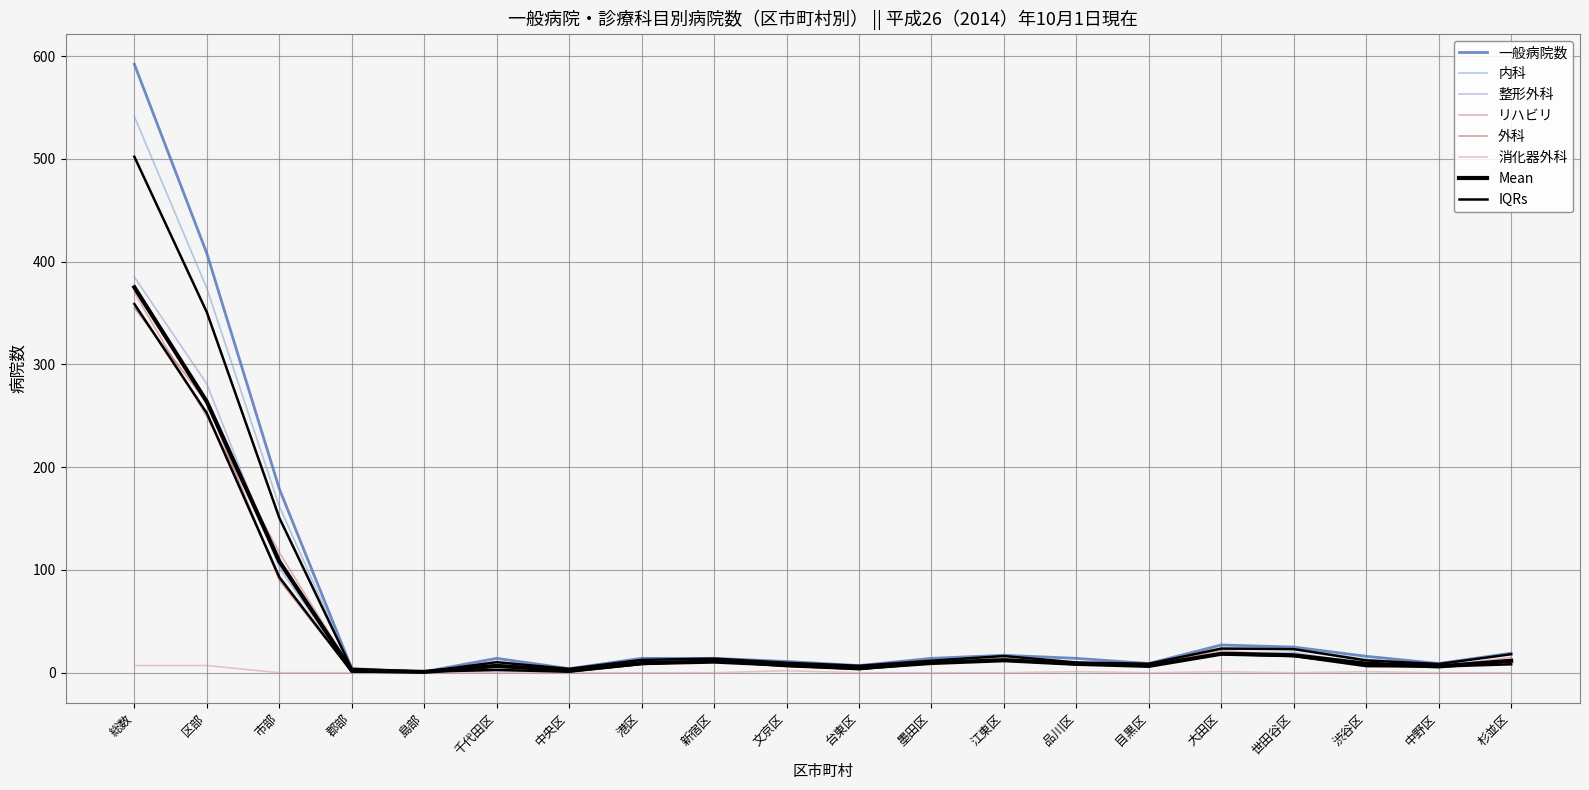

At which label does 一般病院数 first exceed 14?

総数